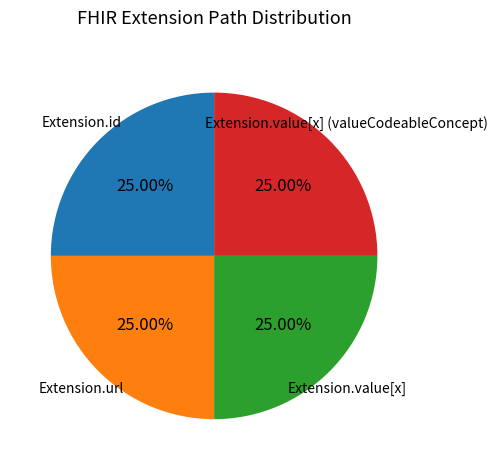

Does any single category account for the majority?

No